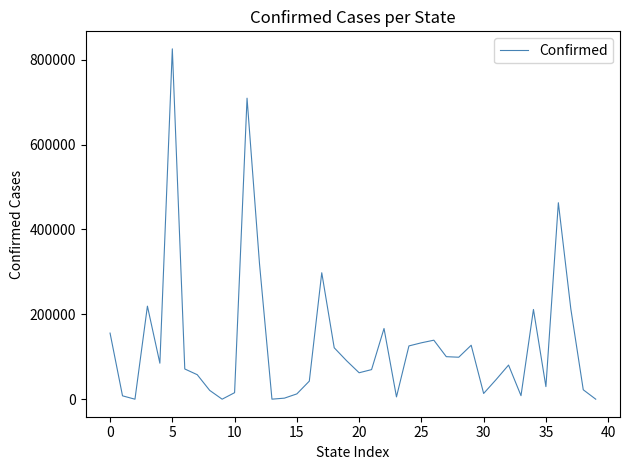

What is the difference between the maximum and minimum values?

825341